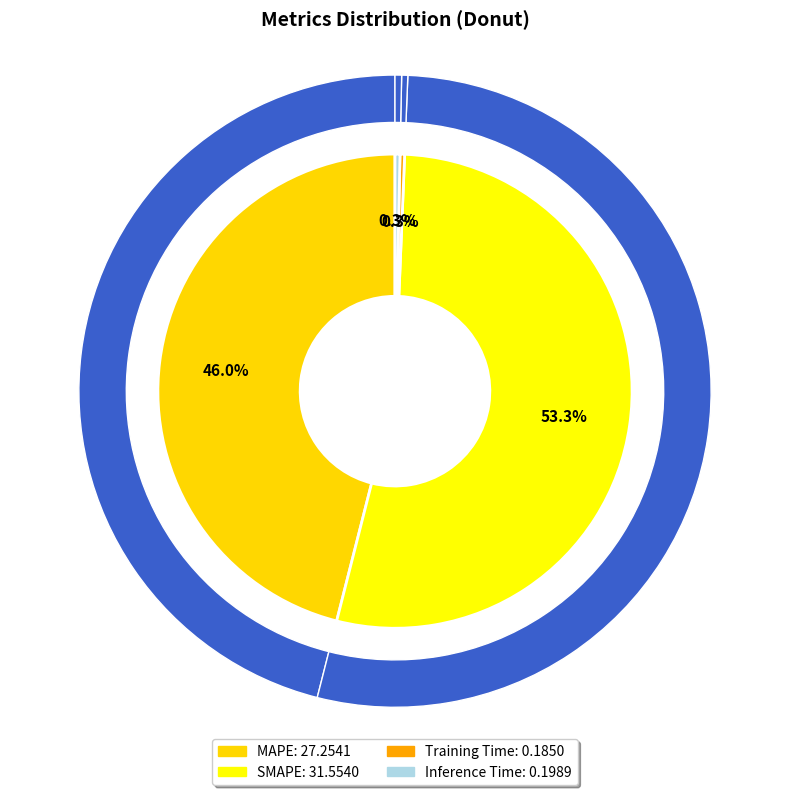

Rank the categories by value from highest to lowest.

SMAPE, MAPE, Inference Time, Training Time